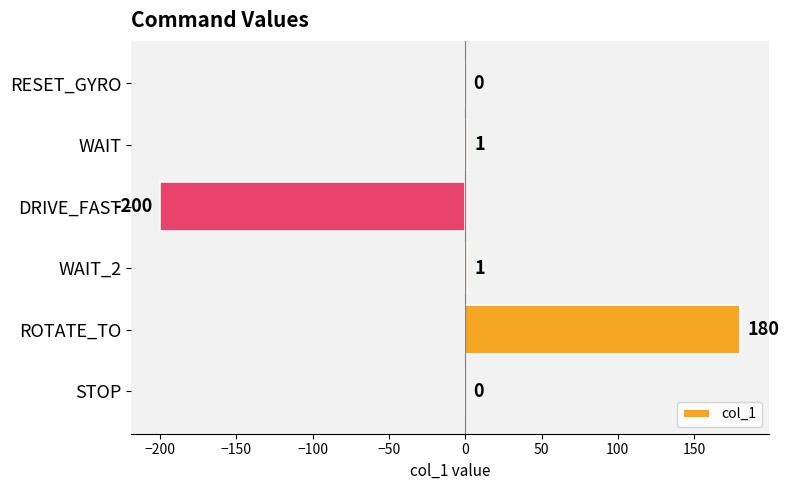

What is the change in value from RESET_GYRO to WAIT_2?

+1